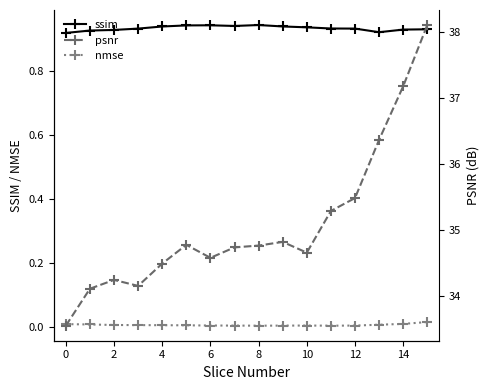

The ssim series shows 0.5 at 2. True or false?

False